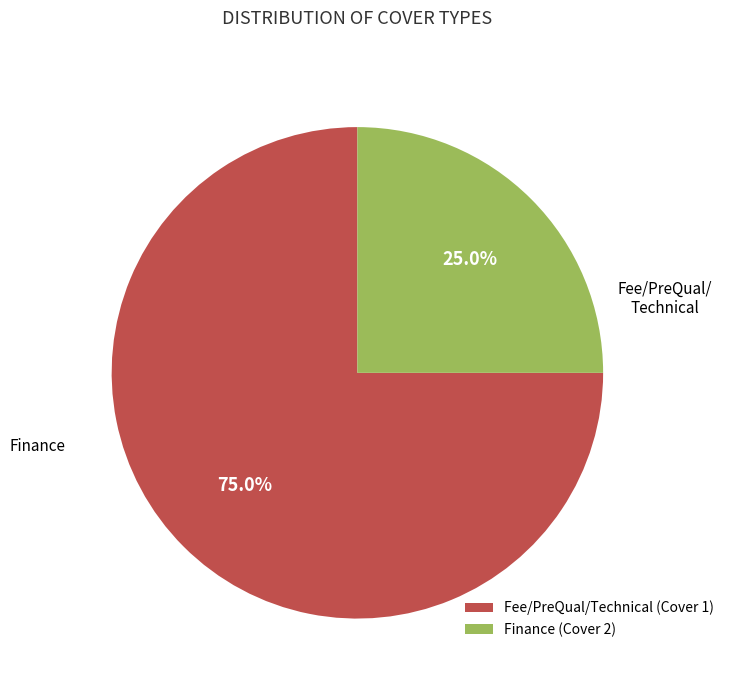

What portion of the pie excludes Fee/PreQual/Technical (Cover 1)?

25.0%